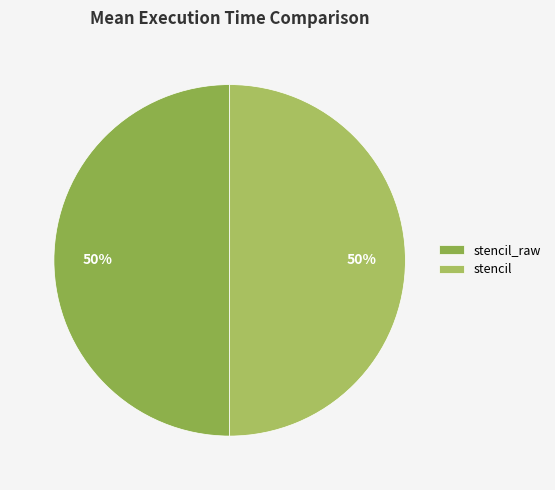

Do stencil and stencil_raw together represent more than half of the pie?

Yes